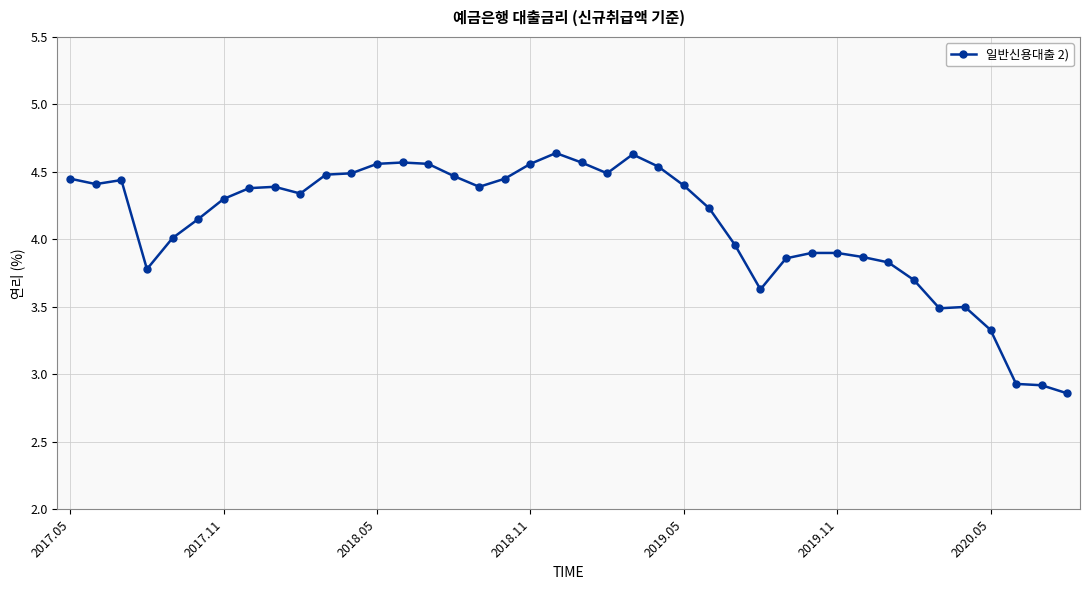

True or false: there are more than 2 points higher than both neighbors.

True